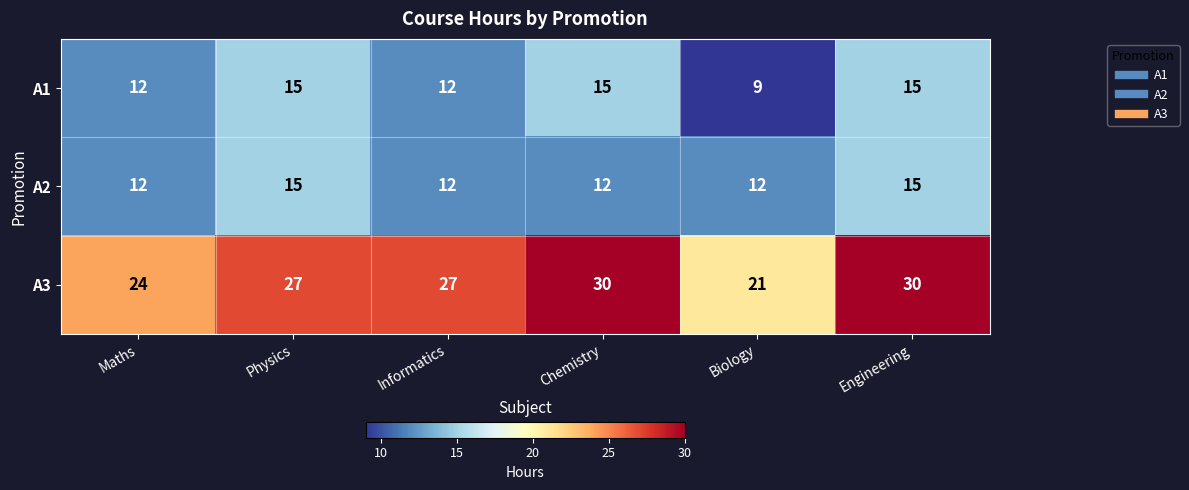

Rank the series at Biology from highest to lowest value.

A3, A2, A1